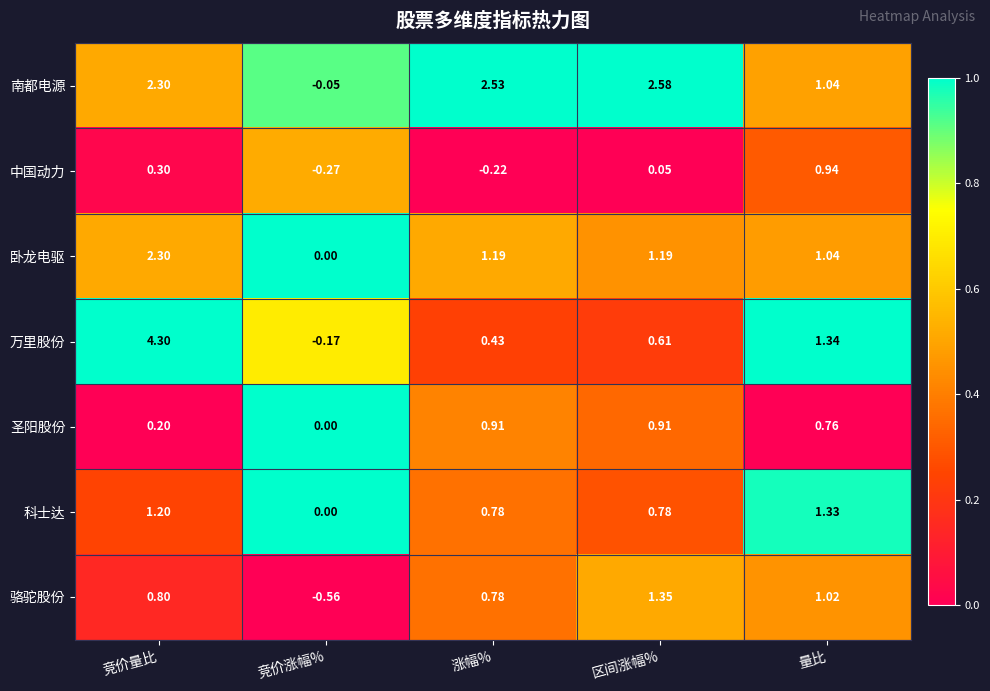

Which category has the highest value in the 南都电源 series?

区间涨幅%